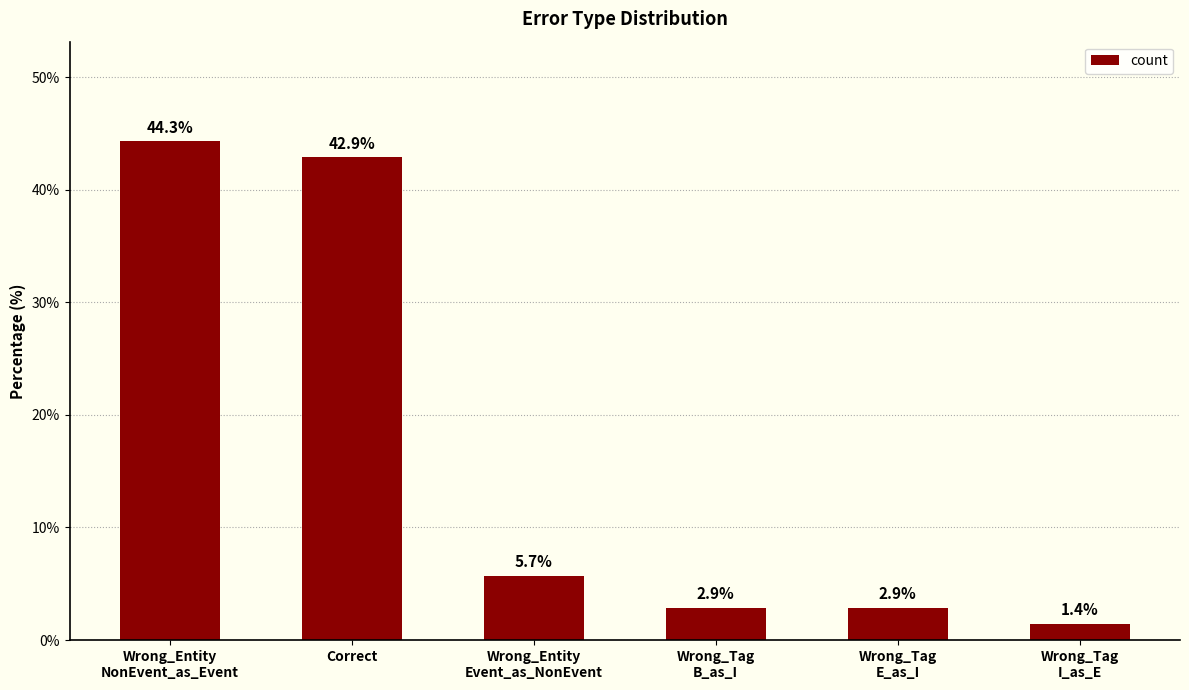

What is the greatest value displayed?

44.3